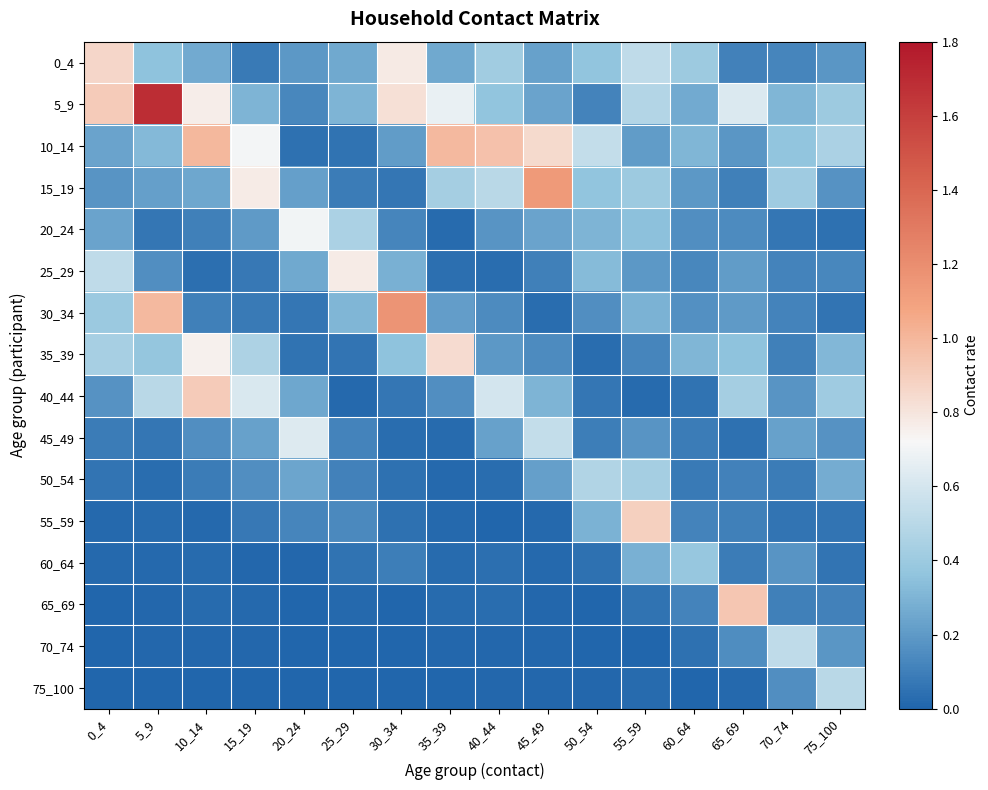

Which has a higher value, 0_4 or 55_59?

0_4